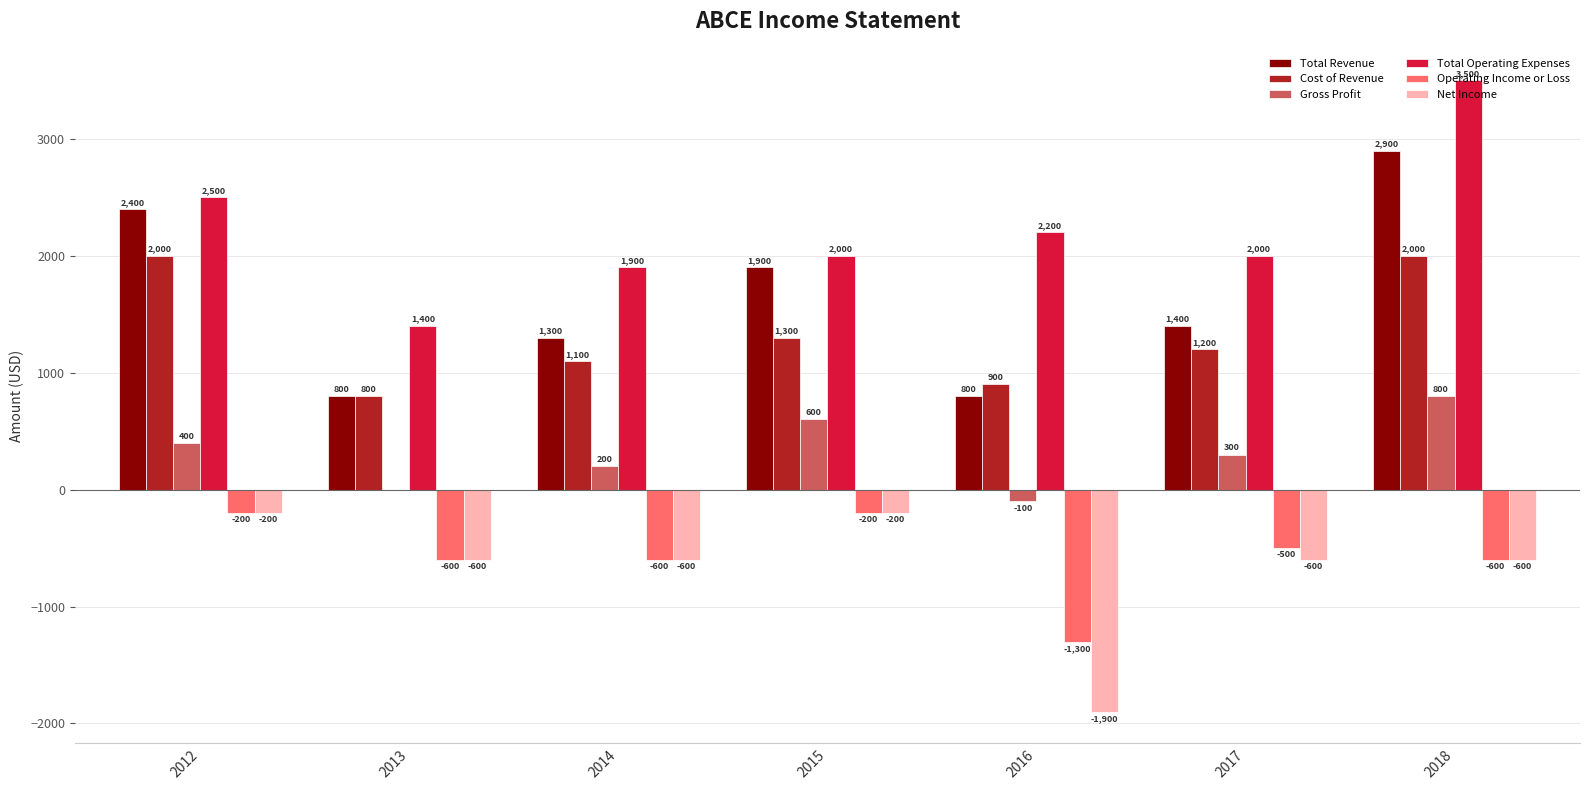

Which series has the largest total across all categories?

Total Operating Expenses